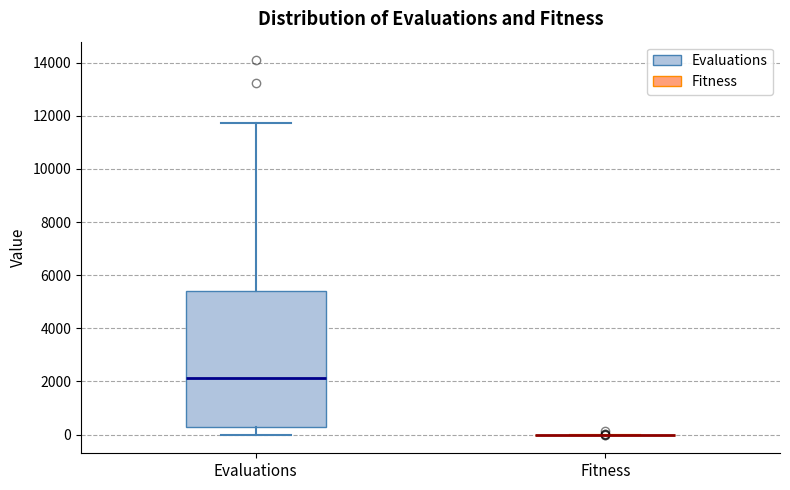

Reading left to right, read every box against the y-axis: the position of its median line, the range the box covers, and the ends of its whiskers. The values are not printed on the chart, so give them approximately, as read against the axis.

Evaluations: median 2200, box 200 to 5400, whiskers 0 to 11800
Fitness: box collapsed to a line at 0, whiskers 0 to 0